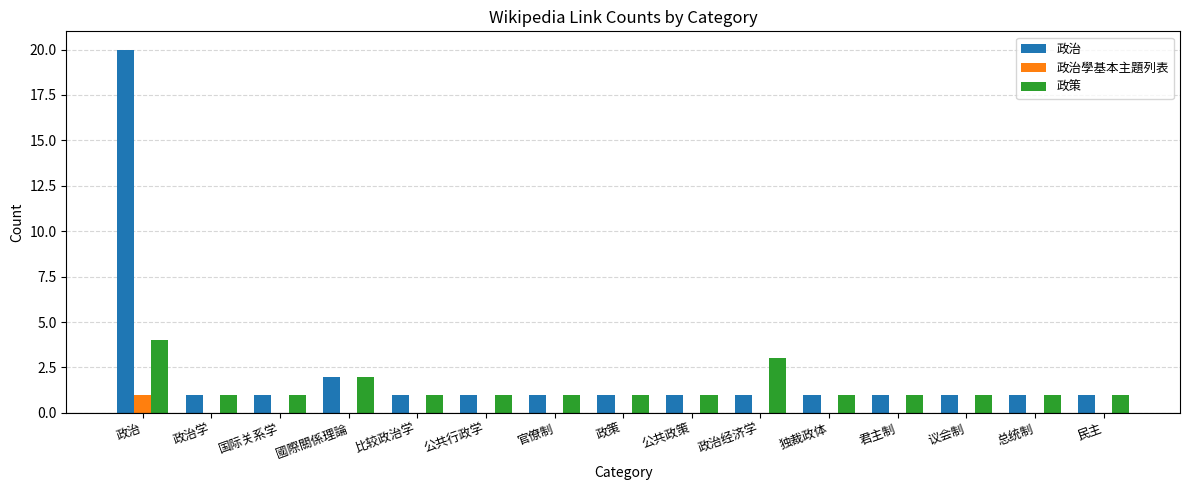

Count the number of categories in the chart.

15